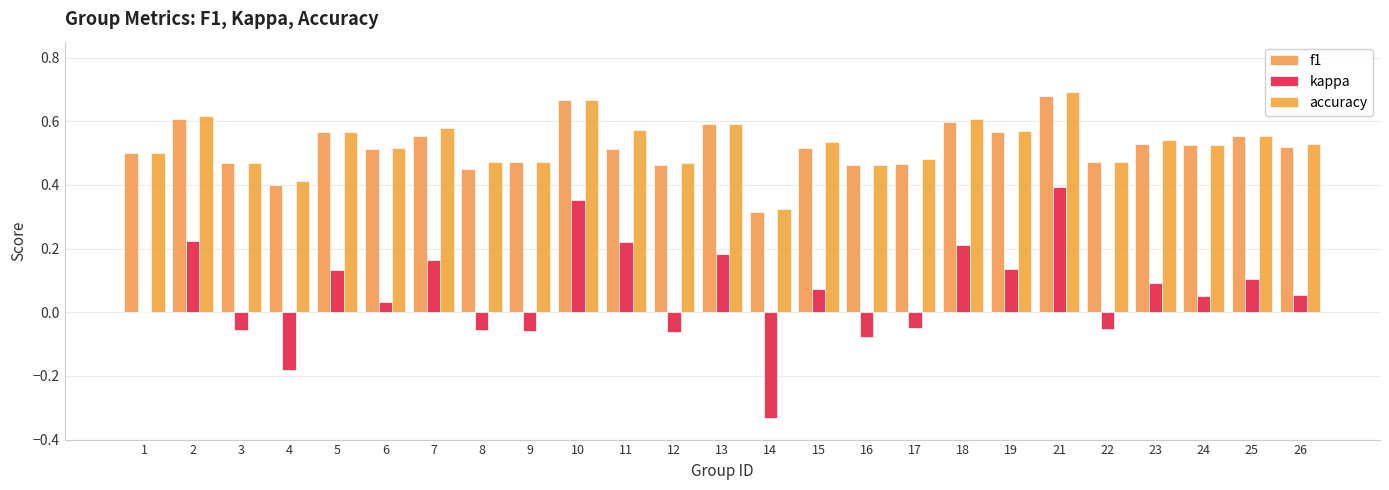

The accuracy series shows 0.2 at 9. True or false?

False